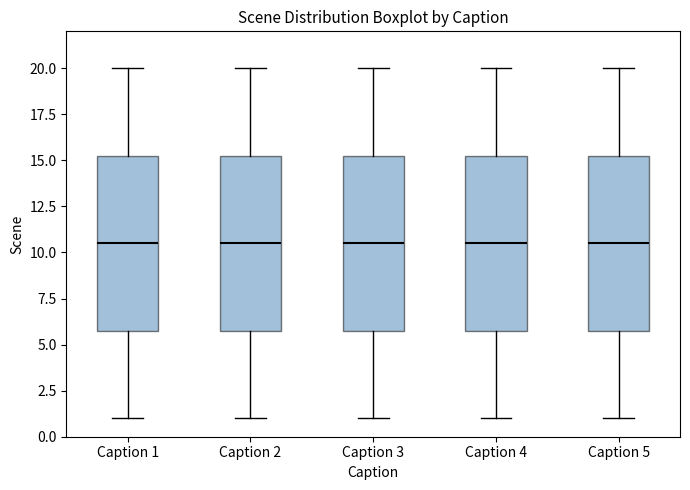

Reading left to right, read every box against the y-axis: the position of its median line, the range the box covers, and the ends of its whiskers. The values are not printed on the chart, so give them approximately, as read against the axis.

Caption 1: median 10.5, box 6.0 to 15.5, whiskers 1.0 to 20.0
Caption 2: median 10.5, box 6.0 to 15.5, whiskers 1.0 to 20.0
Caption 3: median 10.5, box 6.0 to 15.5, whiskers 1.0 to 20.0
Caption 4: median 10.5, box 6.0 to 15.5, whiskers 1.0 to 20.0
Caption 5: median 10.5, box 6.0 to 15.5, whiskers 1.0 to 20.0